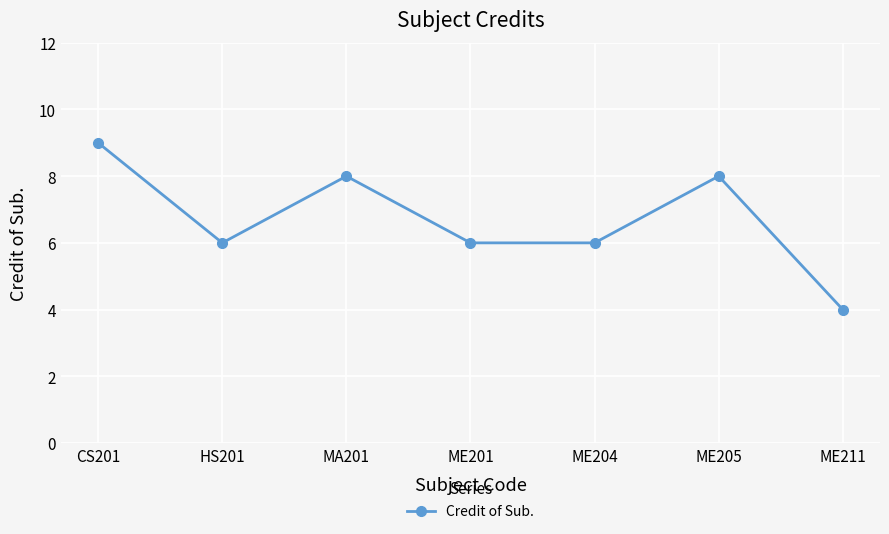

Where is the first local maximum?

MA201